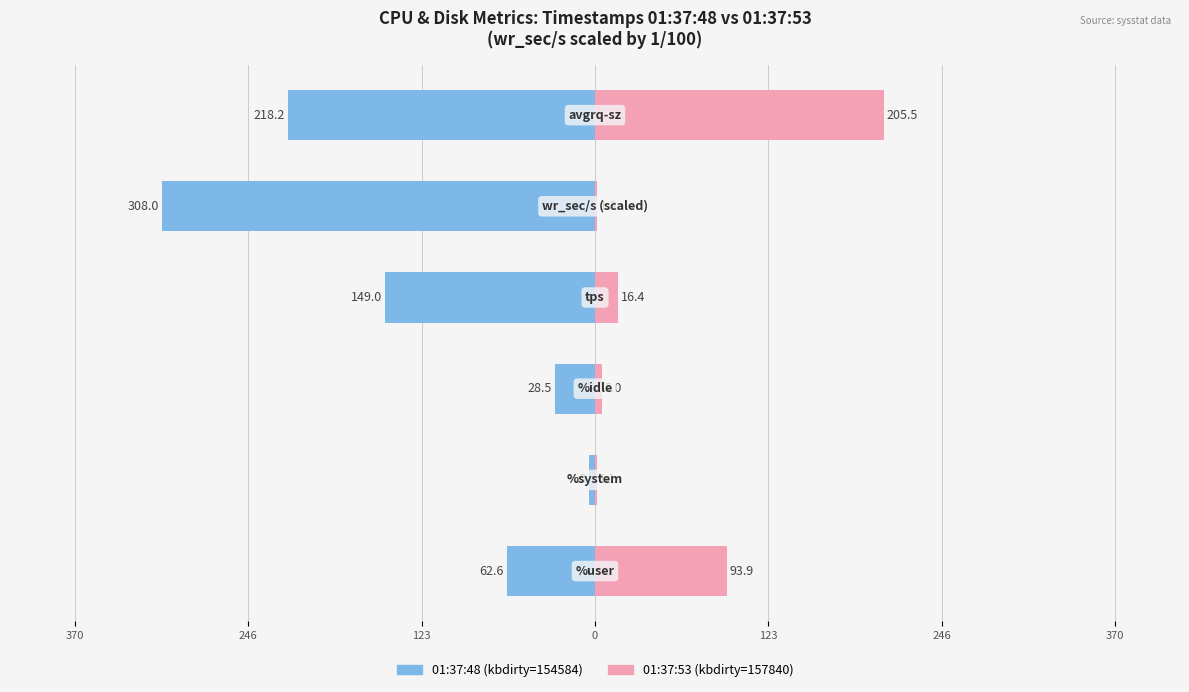

What is the value of the 01:37:48 (kbdirty=154584) bar at the 1st from the left?

-62.6